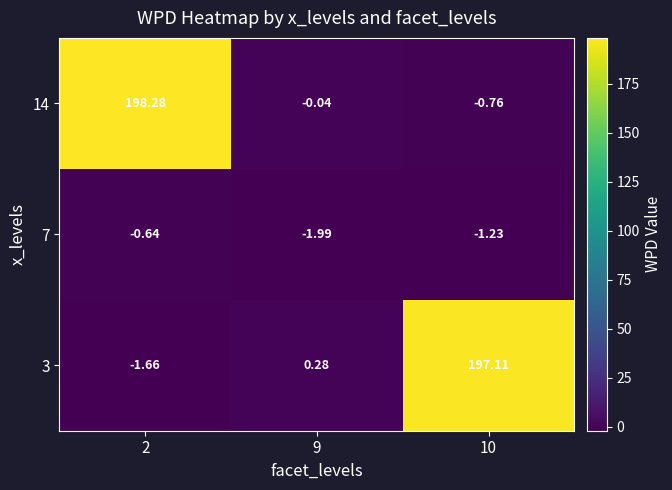

At which category does the chart reach its peak across all series?

2